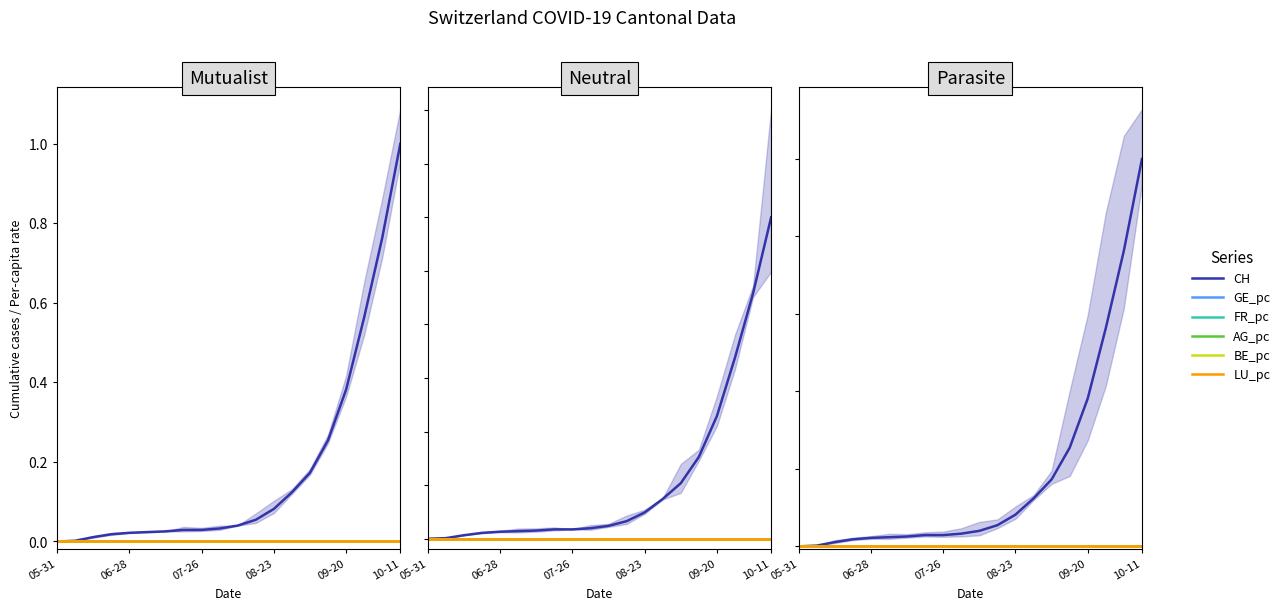

The LU_pc series shows 0.0 at 14. True or false?

True